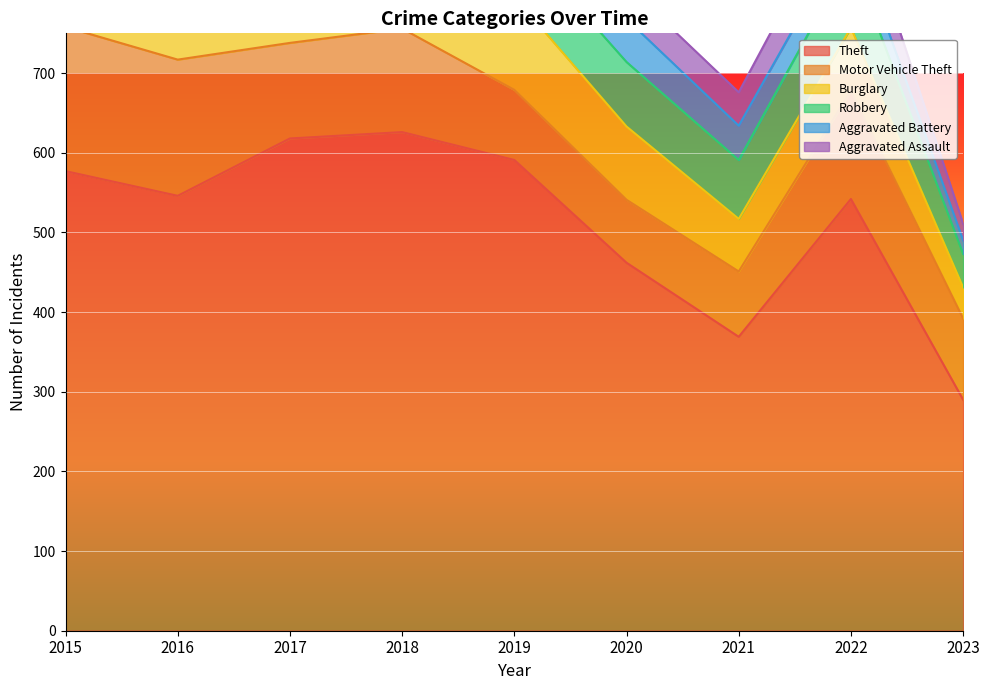

List the series in order of their peak value, lowest first.

Aggravated Assault, Aggravated Battery, Robbery, Burglary, Motor Vehicle Theft, Theft